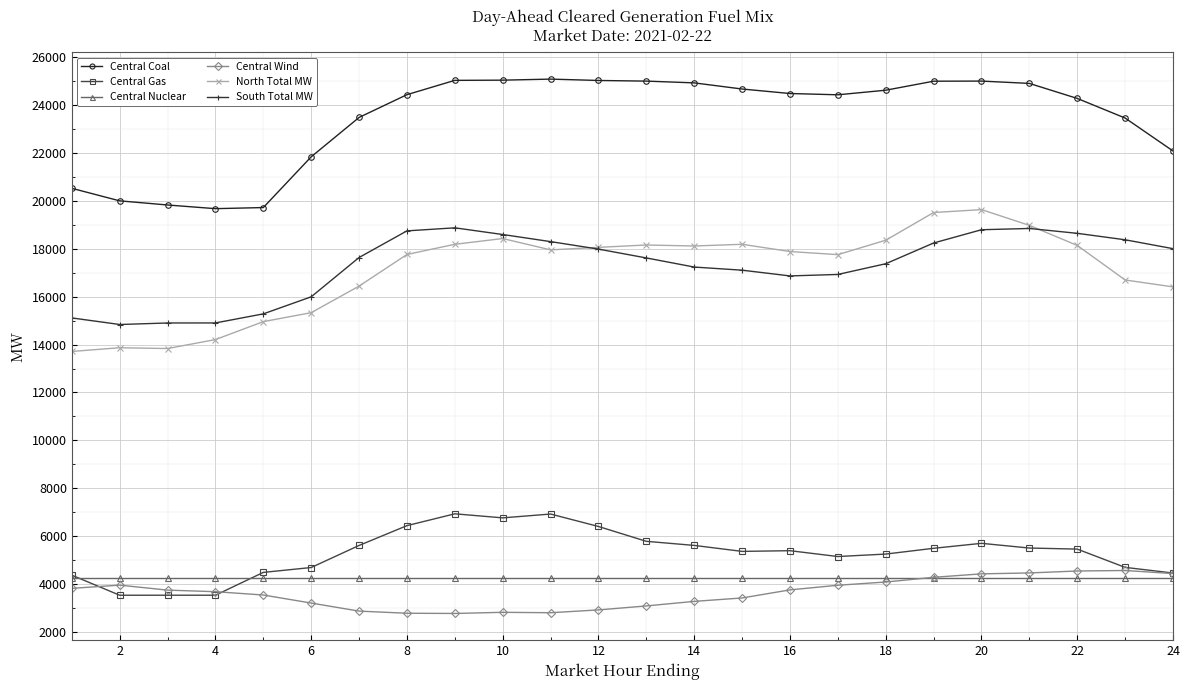

Which series has the largest total across all categories?

Central Coal